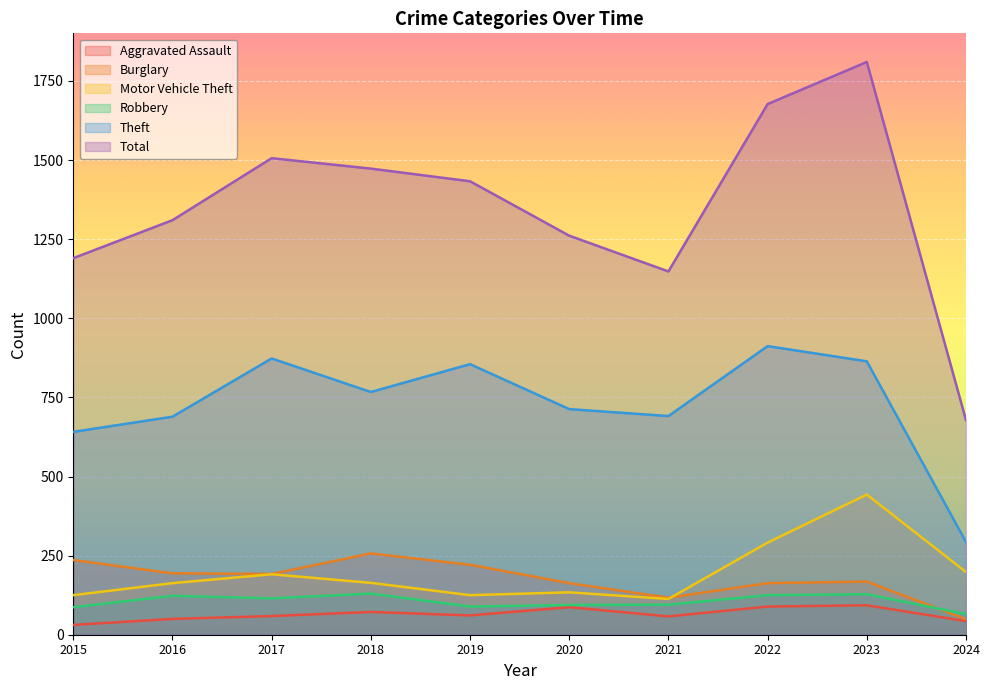

Where is the first local maximum for Motor Vehicle Theft?

2017